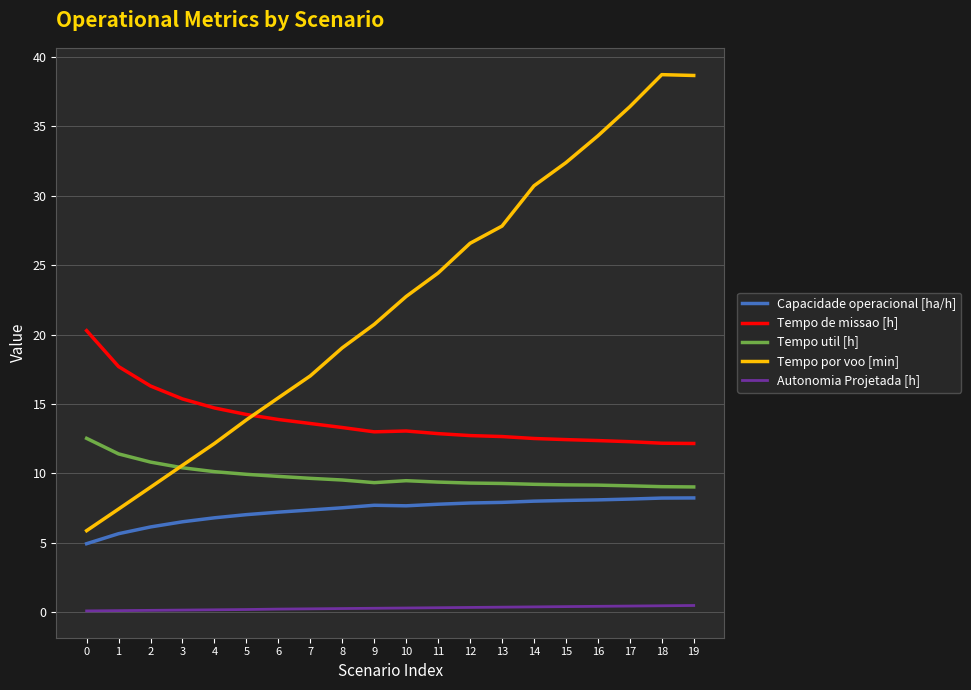

What is the difference between the Tempo por voo [min] values at 2 and 13?

18.8